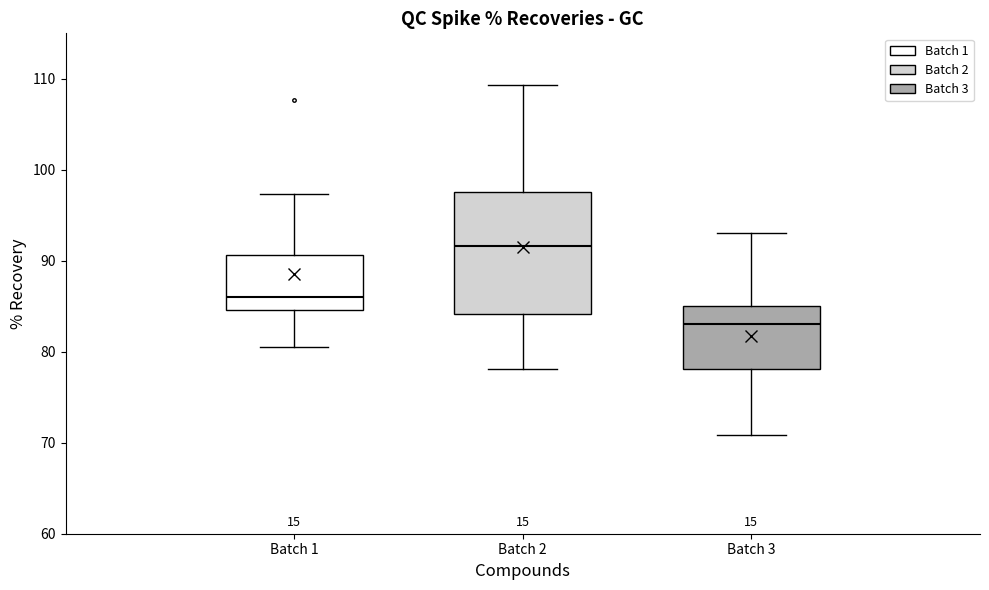

Which box has the highest median line?

Batch 2